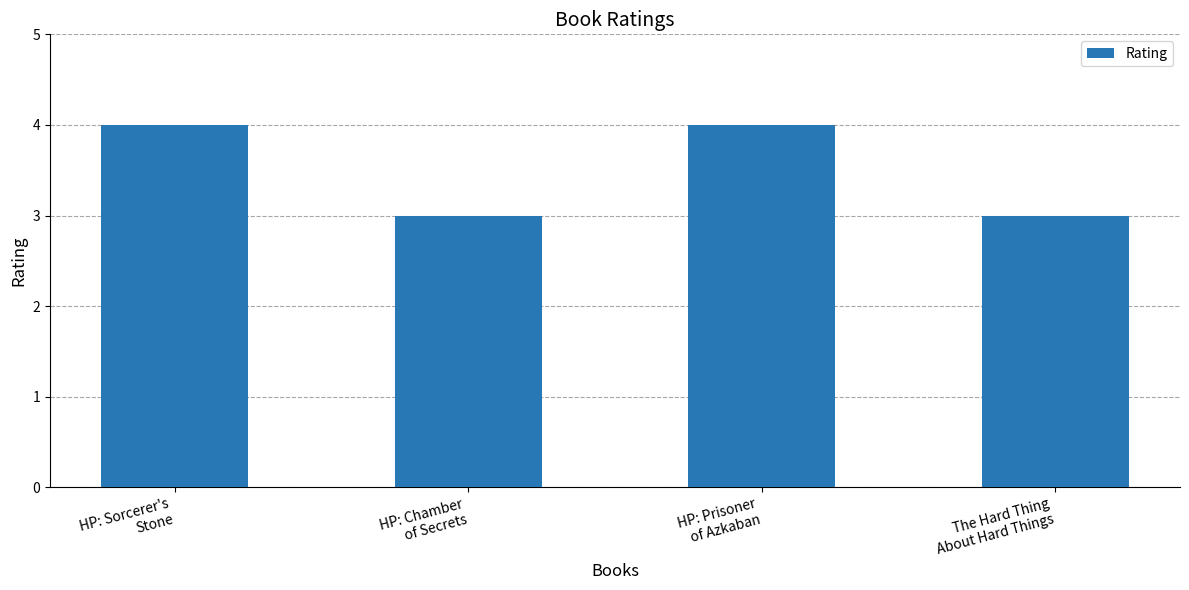

Between The Hard Thing
About Hard Things and HP: Prisoner
of Azkaban, which is larger?

HP: Prisoner
of Azkaban